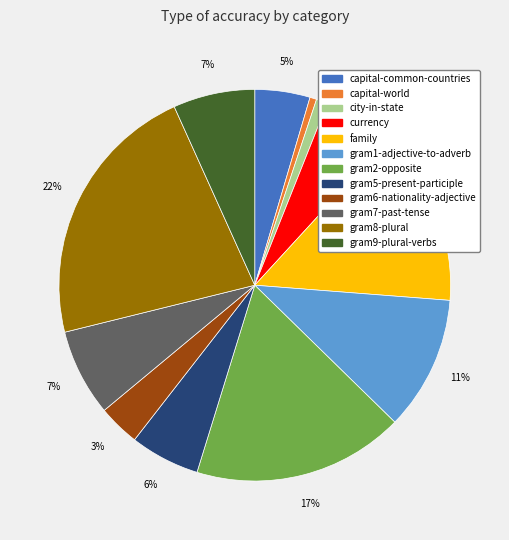

Is there any slice that represents more than half of the pie?

No